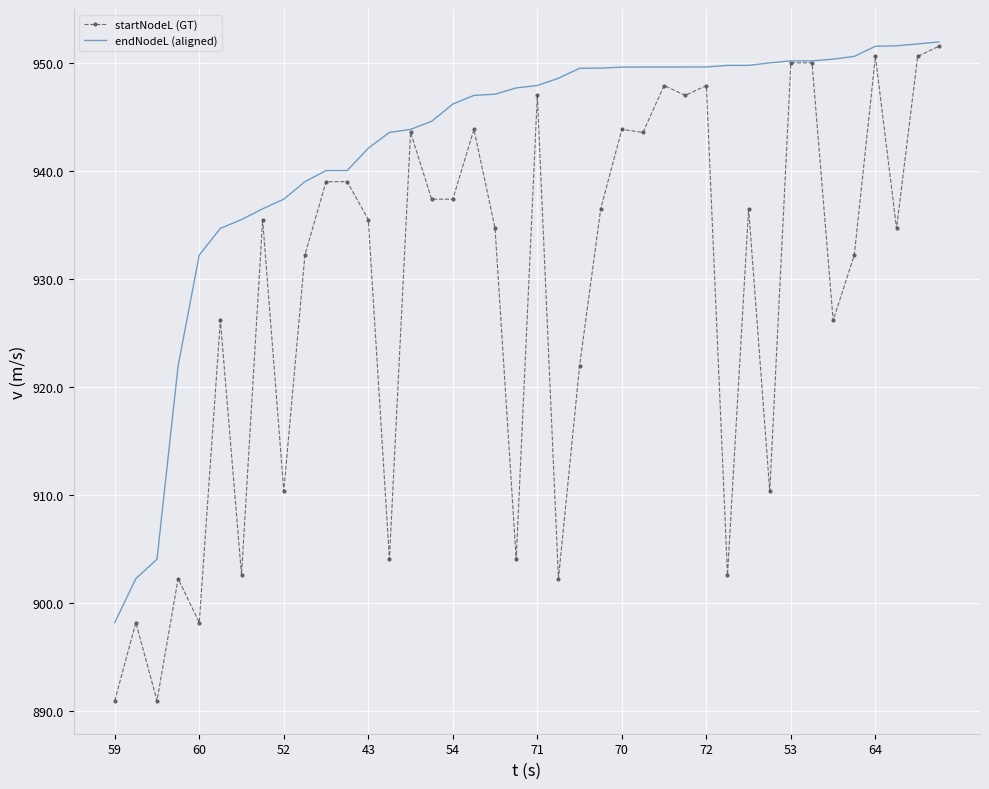

Which series has the largest total across all categories?

endNodeL (aligned)